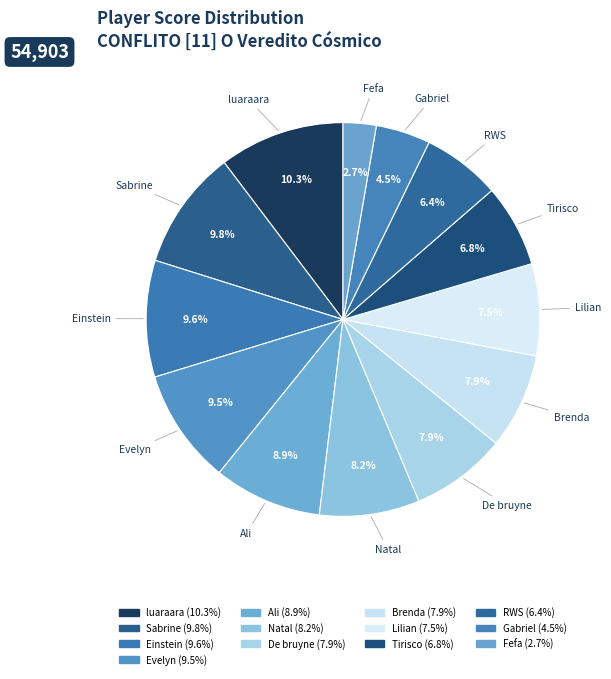

How many segments does this pie chart have?

13